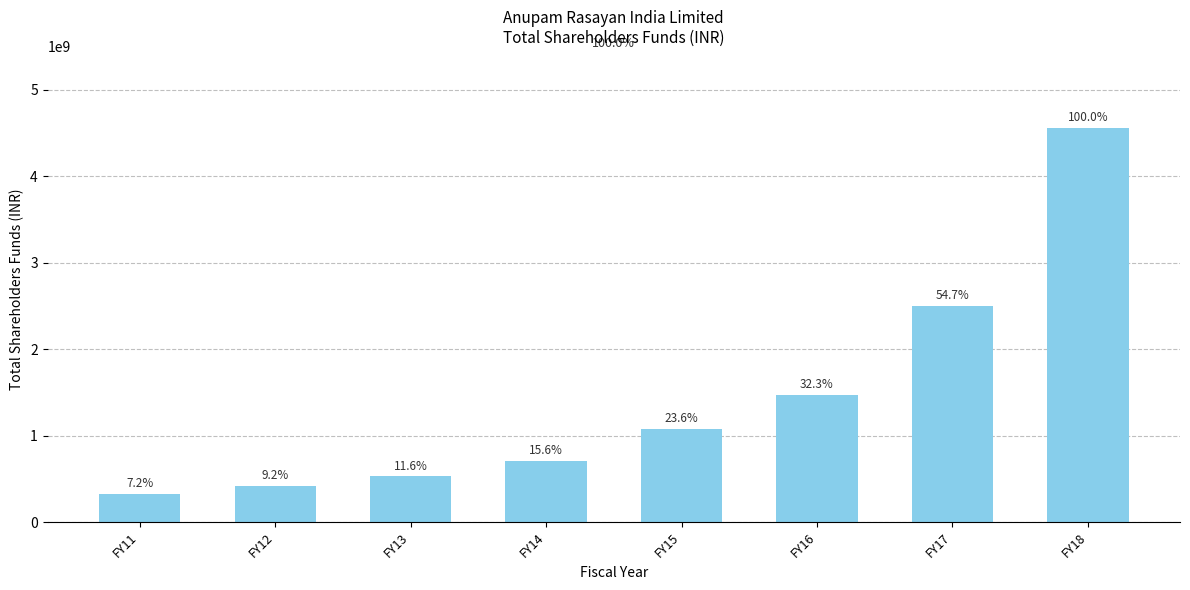

At which category does the chart reach its peak across all series?

FY18